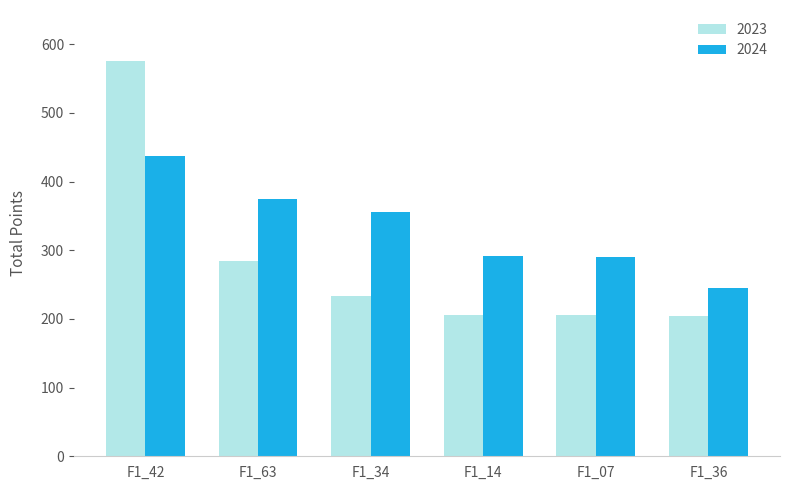

At which label is 2023 closest to 390?

F1_63